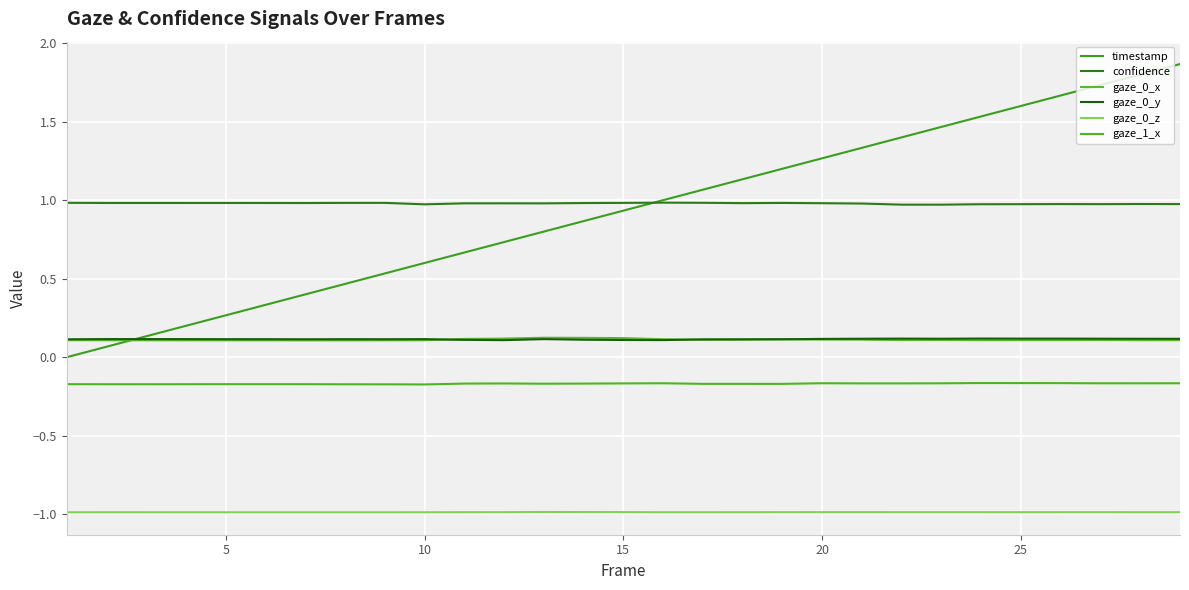

Between which two adjacent categories do gaze_0_x and gaze_0_y first intersect?

9 and 10